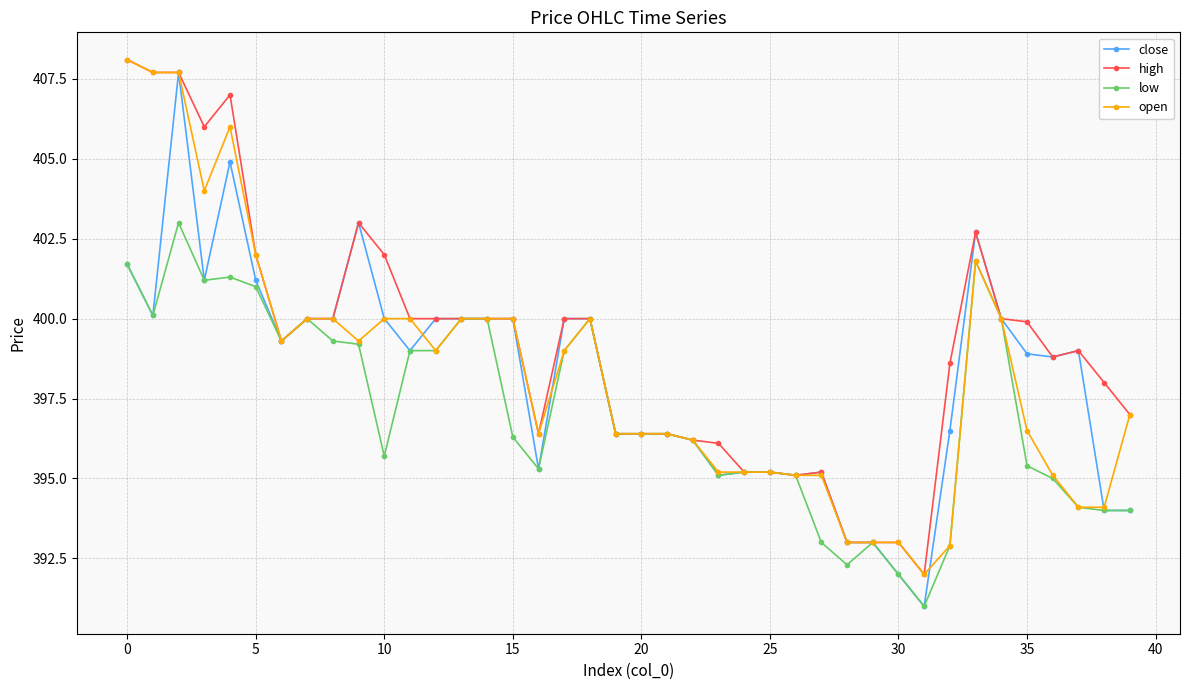

Which series has the largest total across all categories?

high